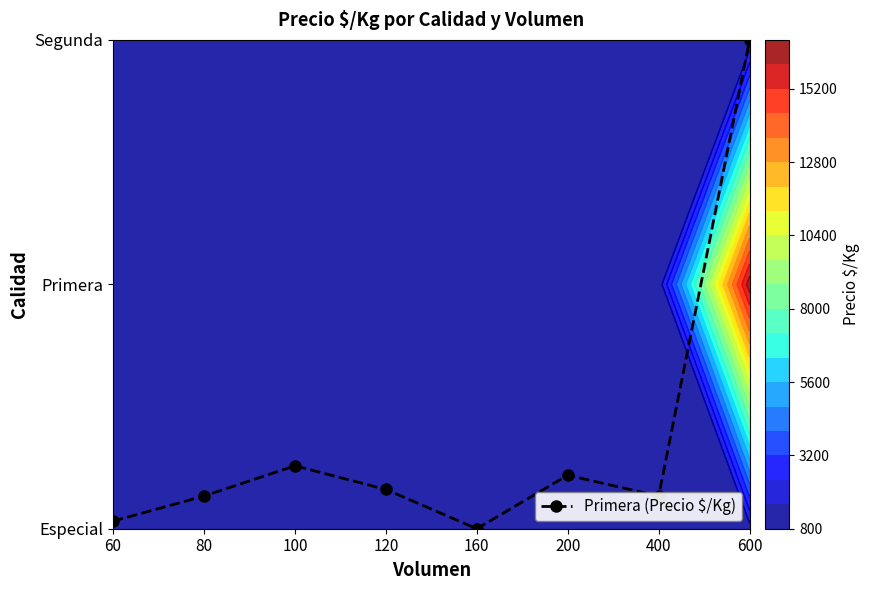

How many values are above zero?

7